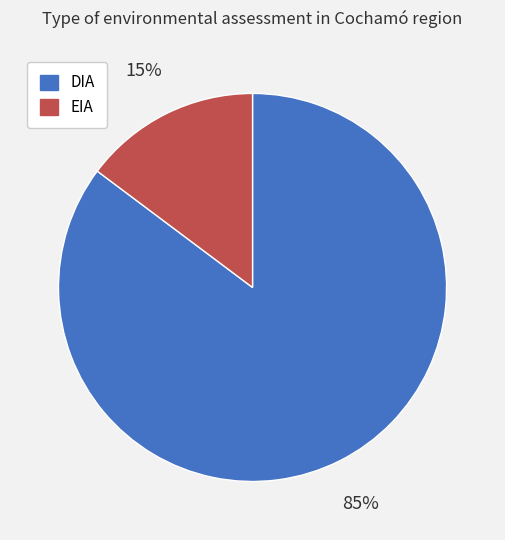

To the nearest percent, what percentage of the pie is DIA?

85%